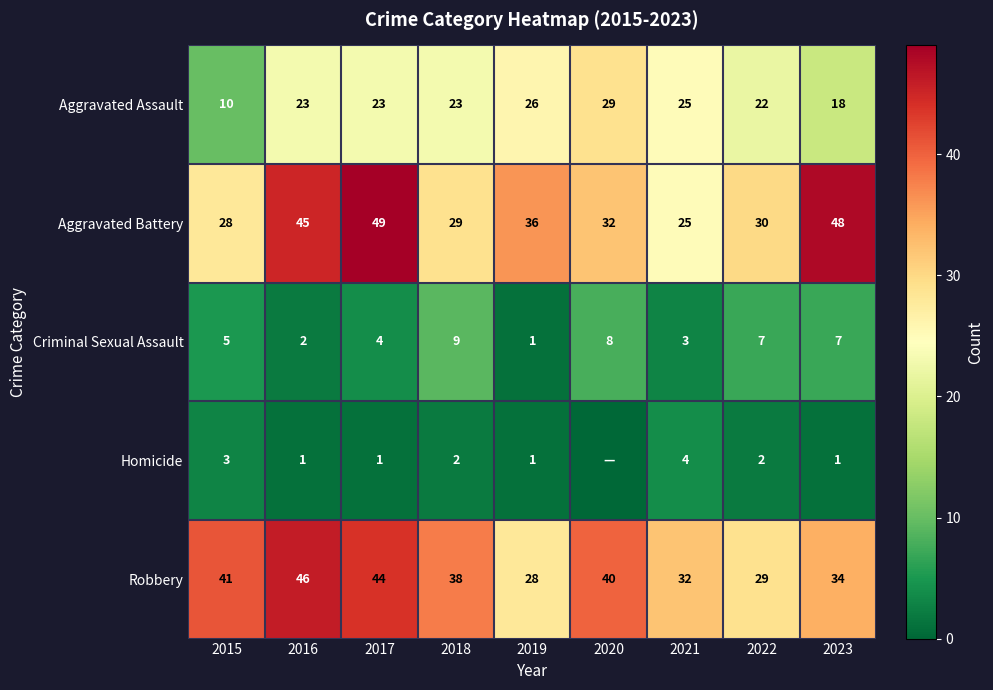

Between 2017 and 2018, which series saw the biggest shift?

Aggravated Battery